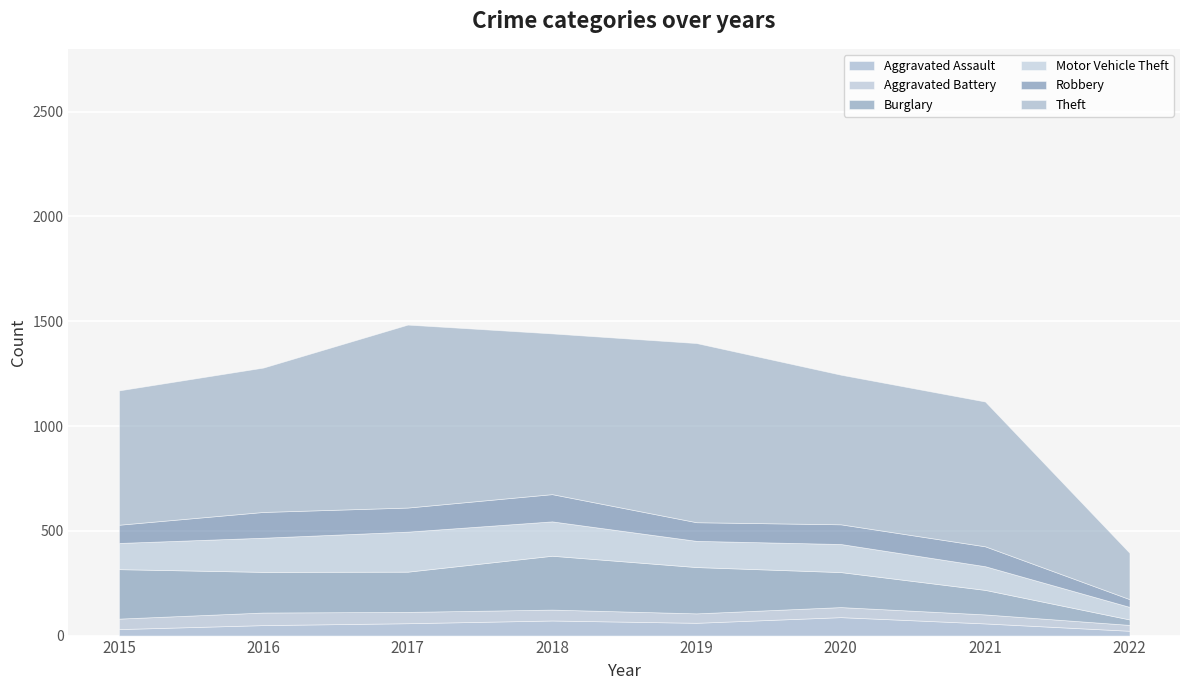

What is the approximate value of Aggravated Assault at 2021, to the nearest 10?

60